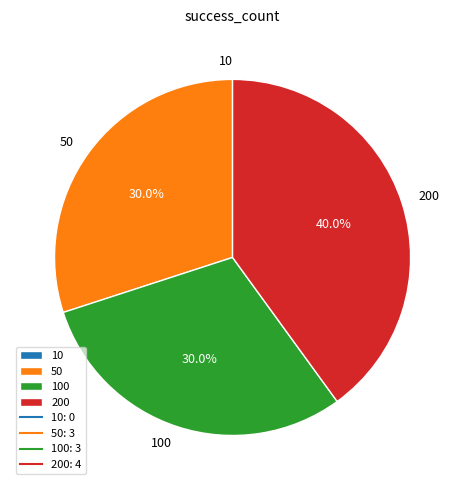

Which category has the biggest portion of the pie?

200